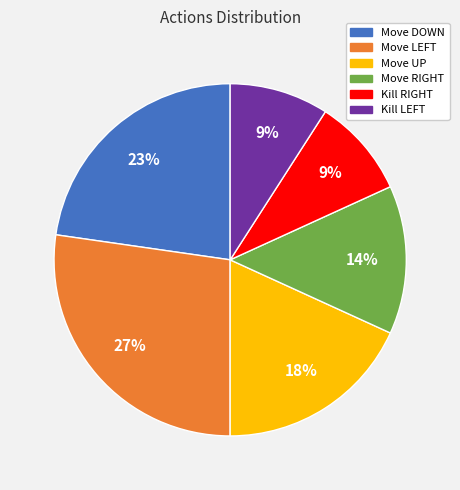

To the nearest percent, what portion does Move UP represent?

18%